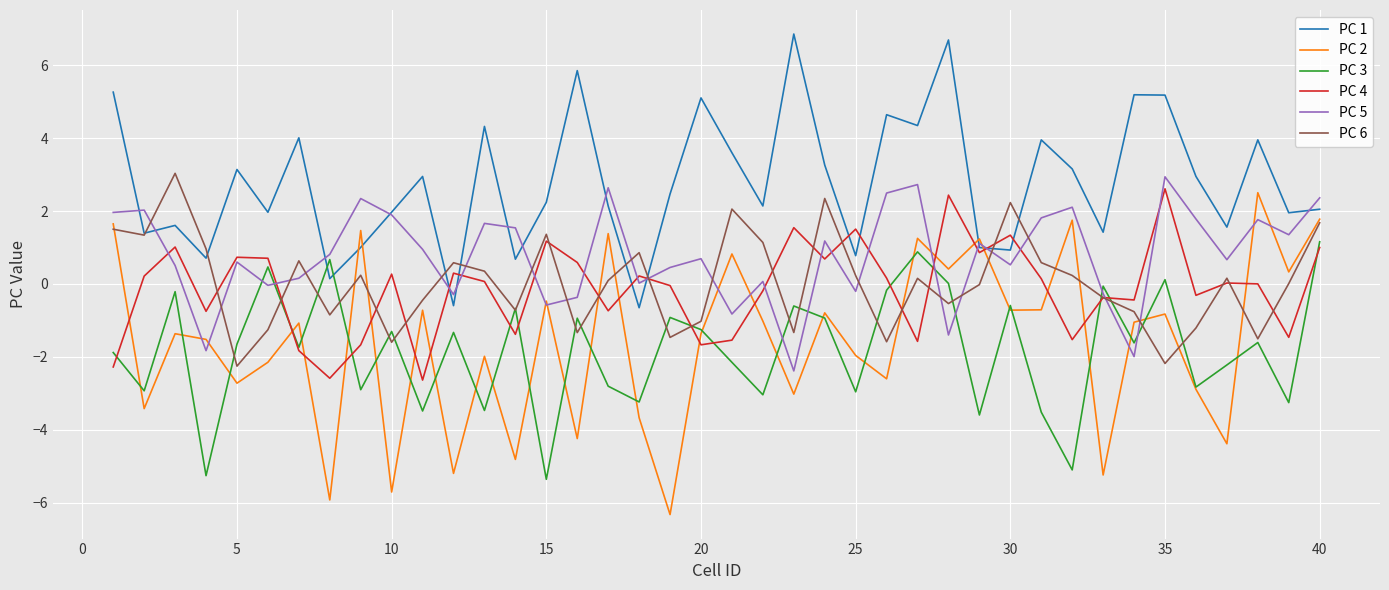

Which series has the widest spread of values?

PC 2